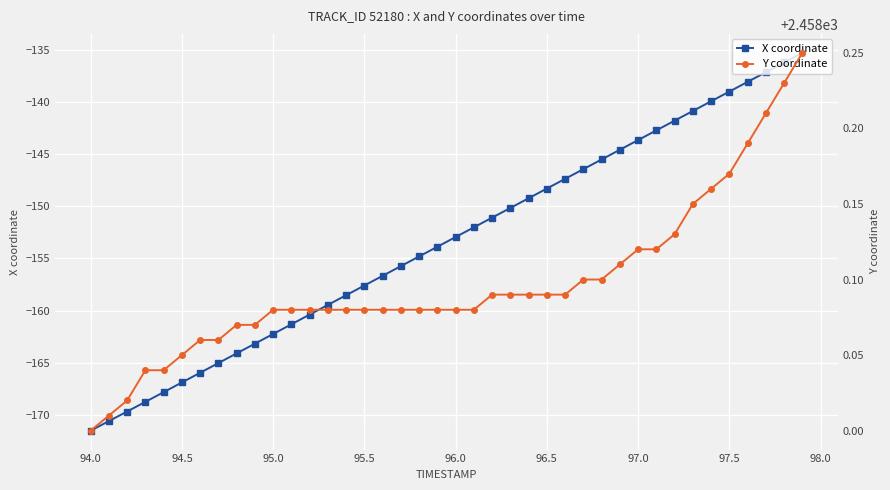

True or false: Y coordinate and X coordinate cross at least once.

False